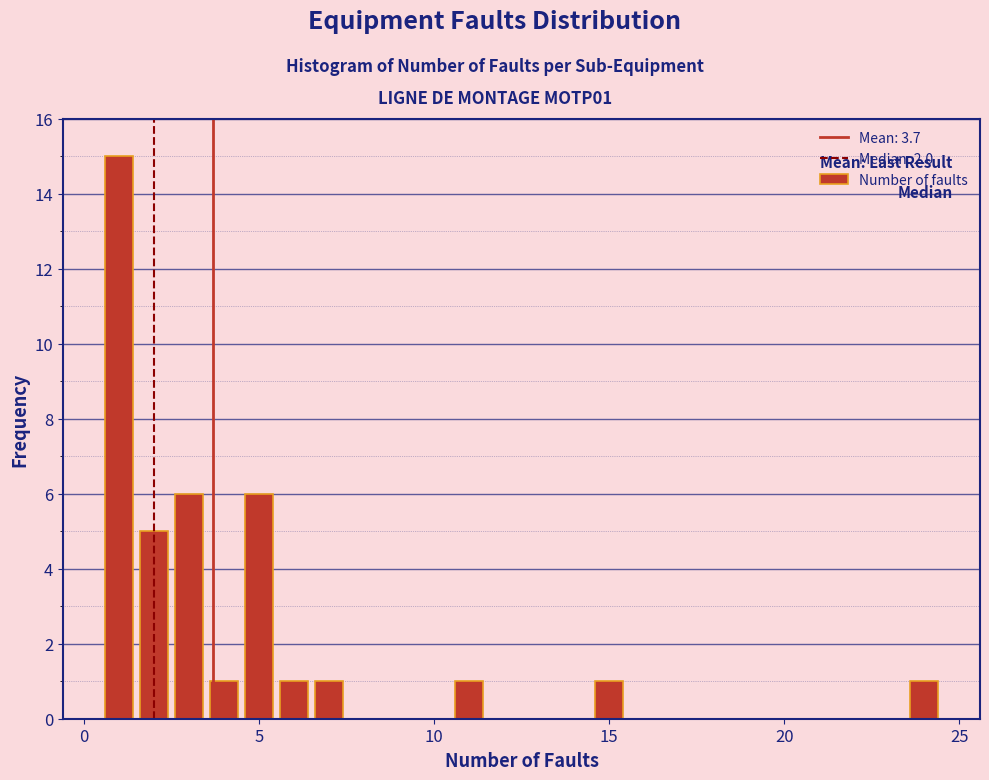

Read against the x-axis, roughly where is the centre of the tallest bar?

1.0